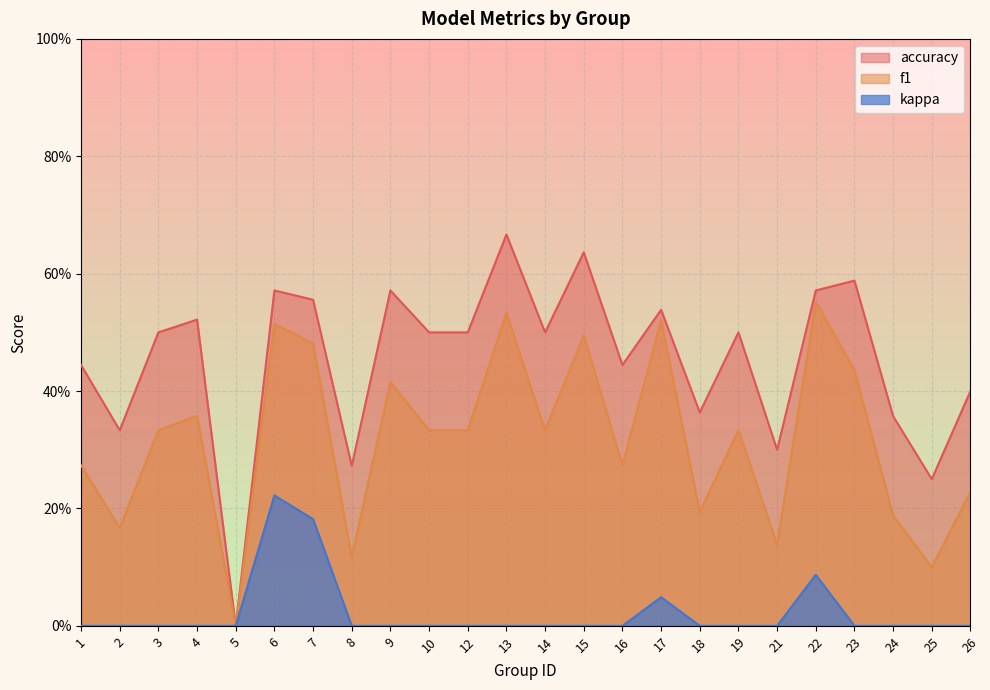

At which category does f1 reach its first local valley?

2